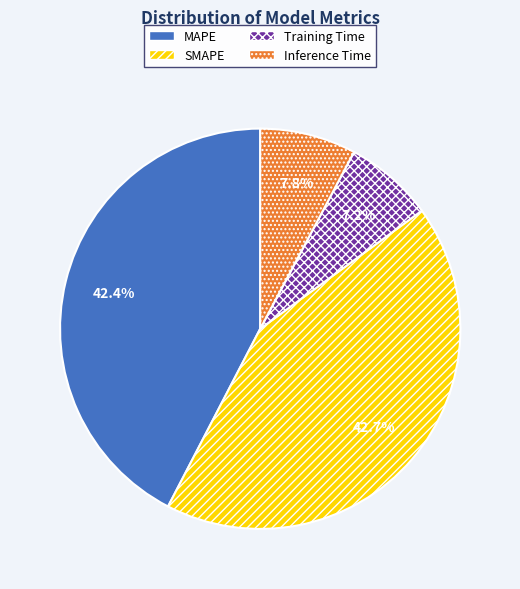

Count the number of slices in the pie.

4